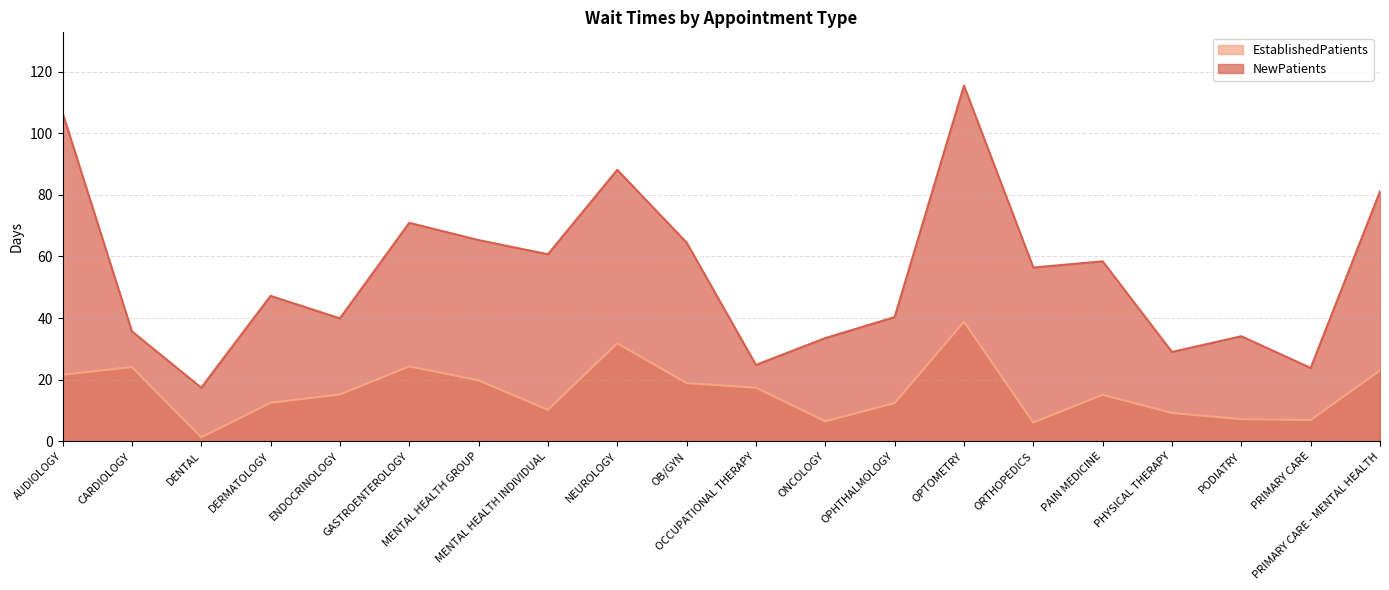

Does the chart have visible grid lines?

Yes